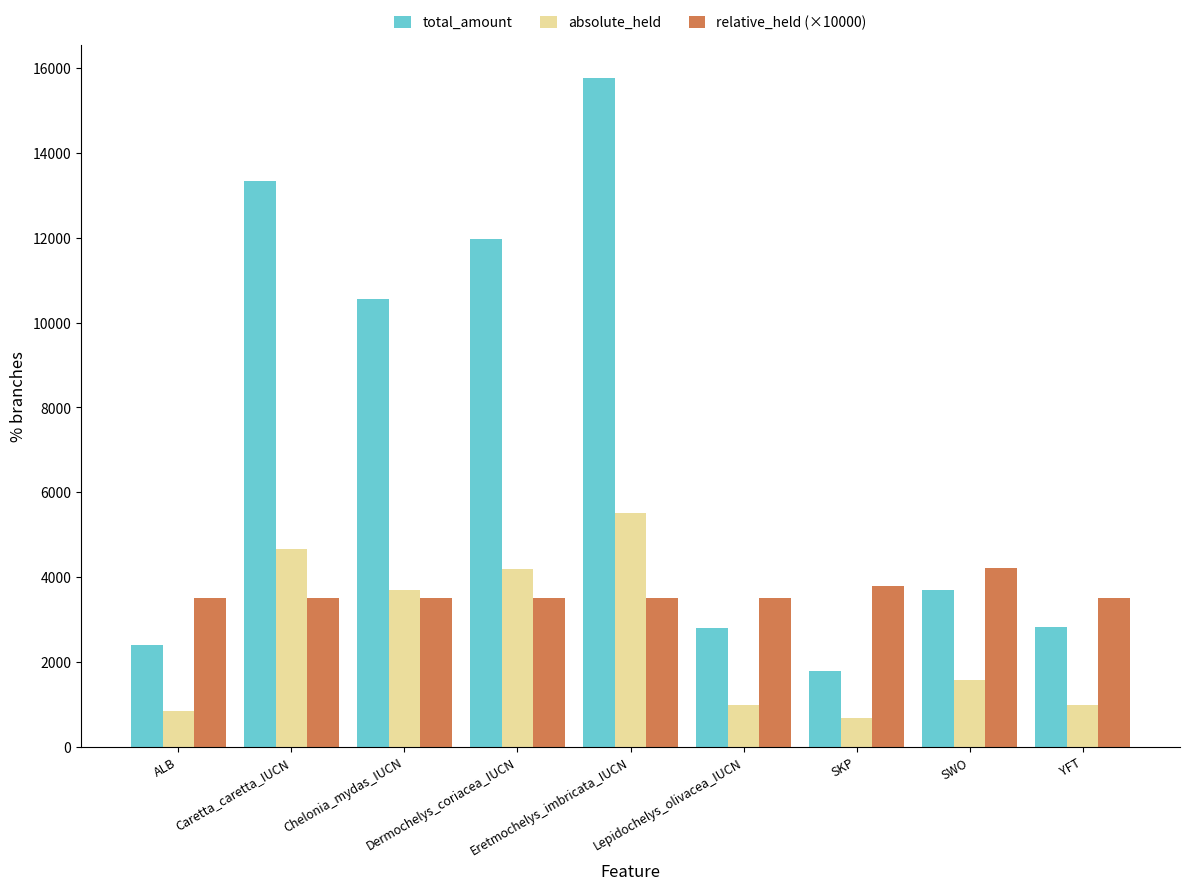

Rank the series by their average value, from highest to lowest.

total_amount, relative_held (×10000), absolute_held